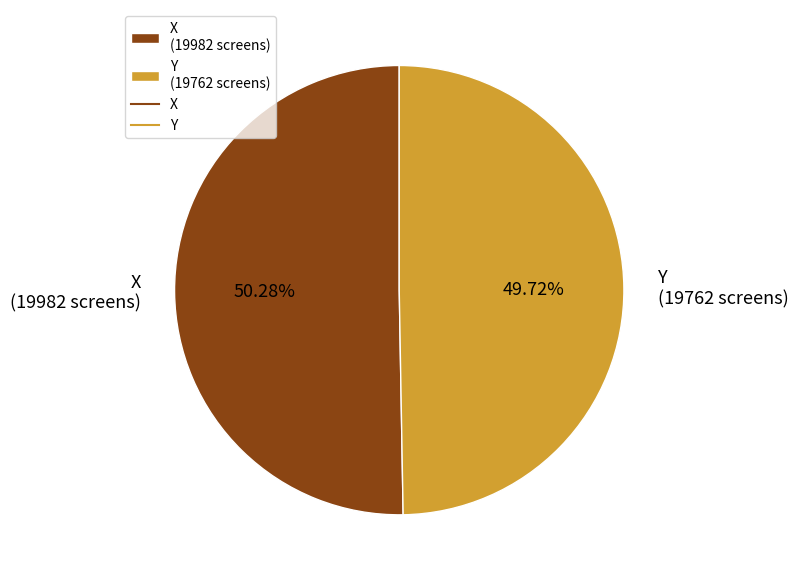

How many slices are in this pie chart?

2